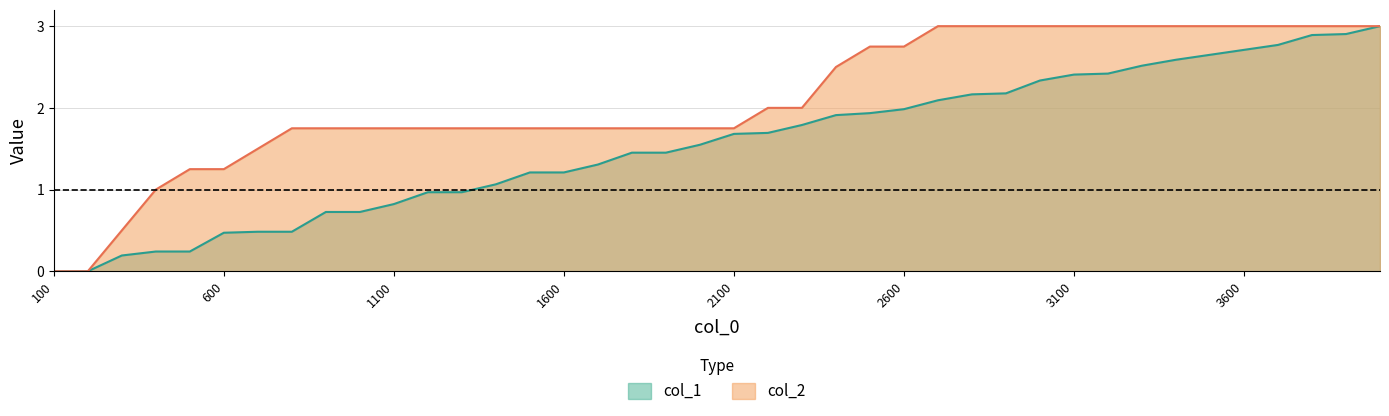

Between 100 and 2900, which series saw the biggest shift?

col_2